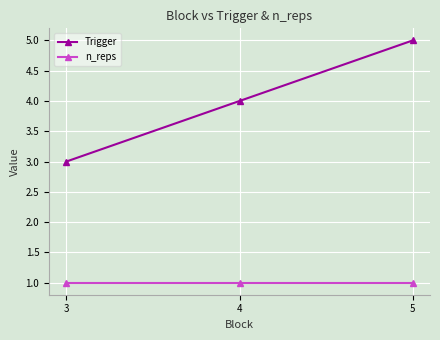

Which series has the widest spread of values?

Trigger